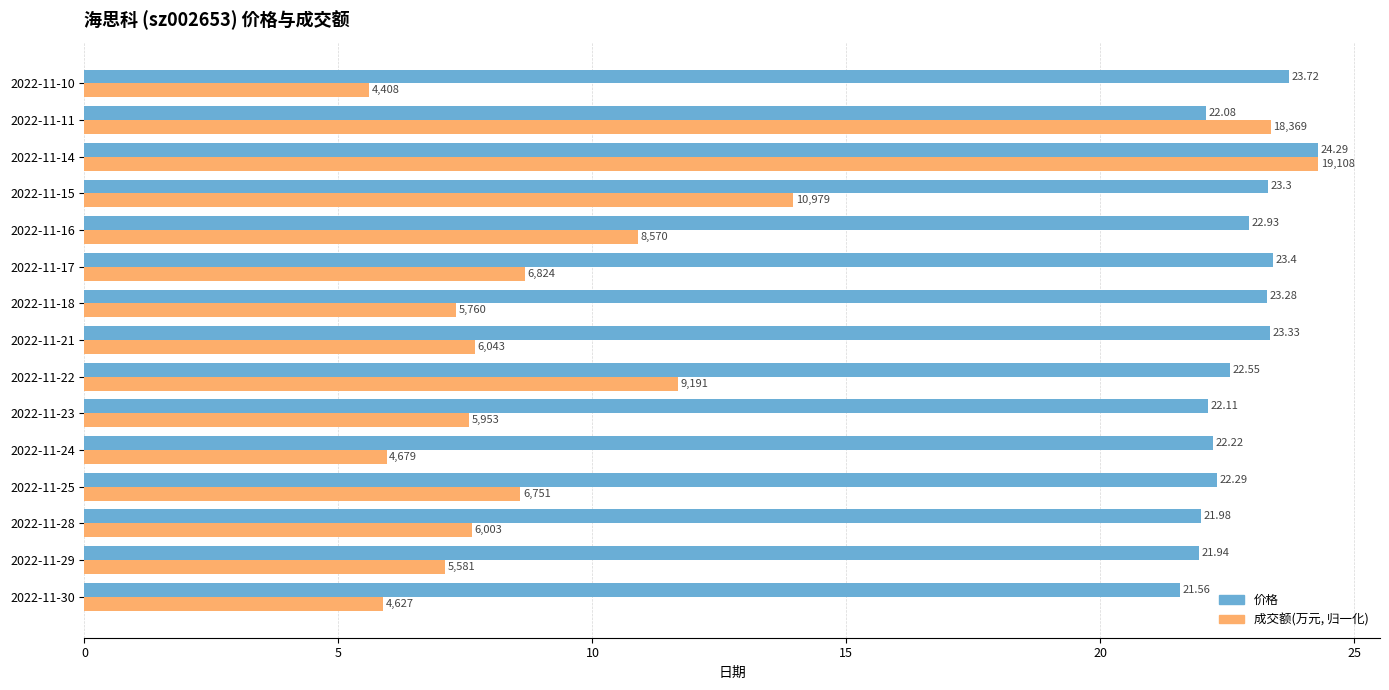

Which series has the largest range (max minus min)?

成交额(万元, 归一化)